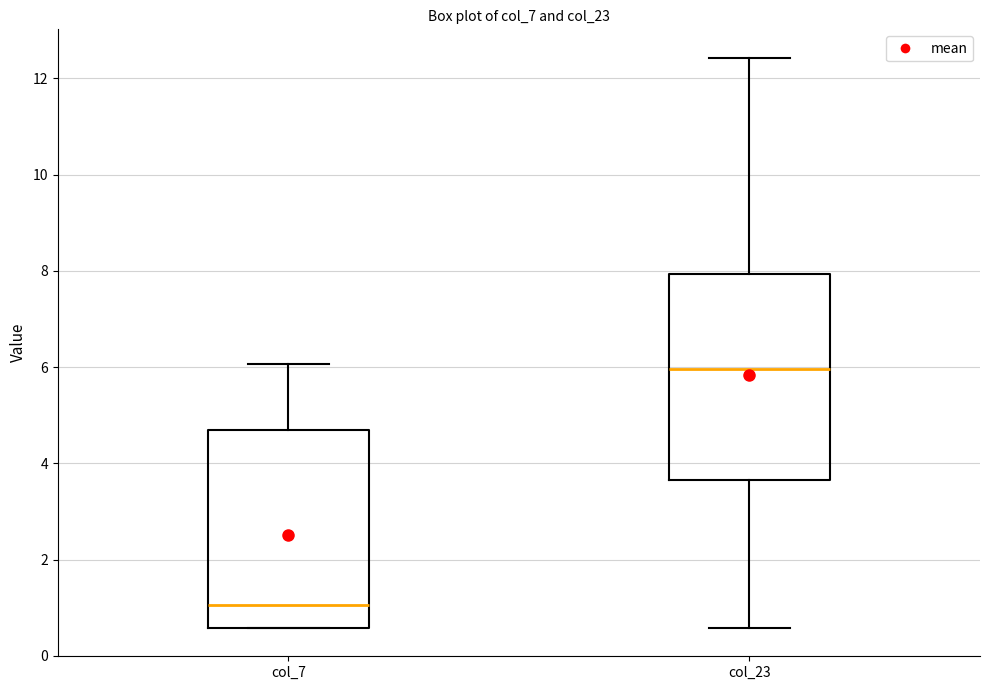

Reading left to right, read every box against the y-axis: the position of its median line, the range the box covers, and the ends of its whiskers. The values are not printed on the chart, so give them approximately, as read against the axis.

col_7: median 1.0, box 0.6 to 4.6, whiskers 0.6 to 6.0
col_23: median 6.0, box 3.6 to 8.0, whiskers 0.6 to 12.4